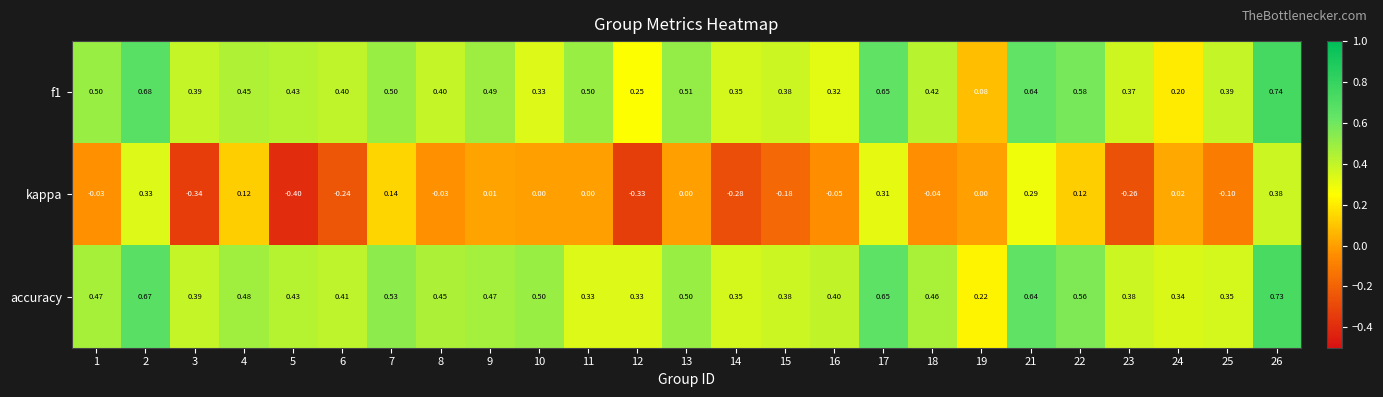

At which category does the chart reach its peak across all series?

26